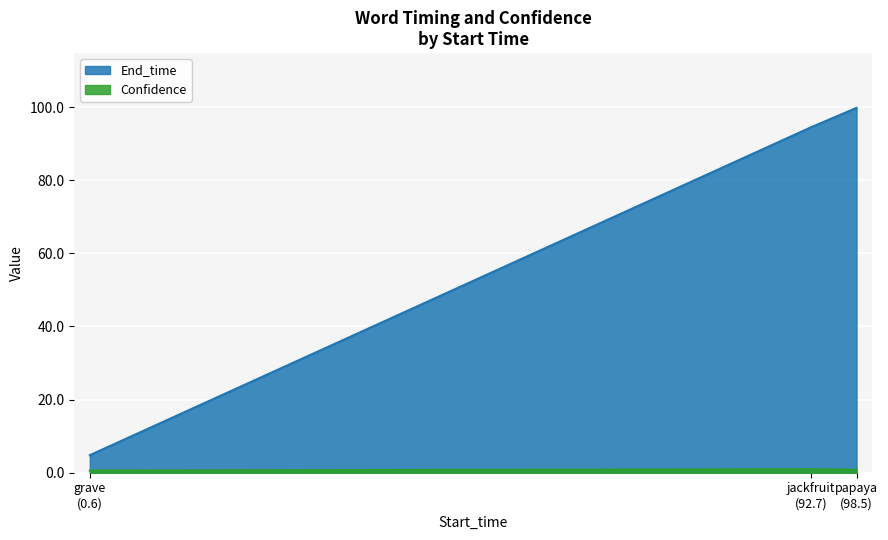

Reading right to left, what are all the values shown in this chart?

End_time: 99.8	94.5	4.8
Confidence: 0.8	1.0	0.6